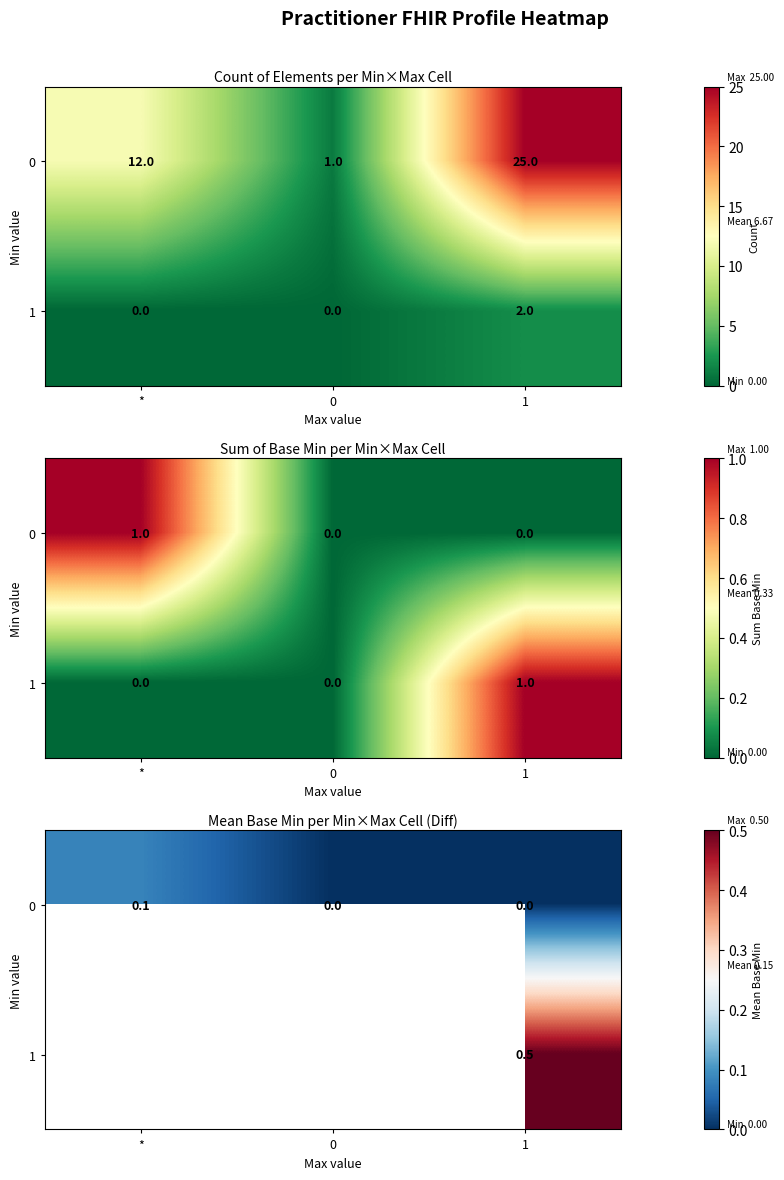

List the series in order of their peak value, lowest first.

0, 1